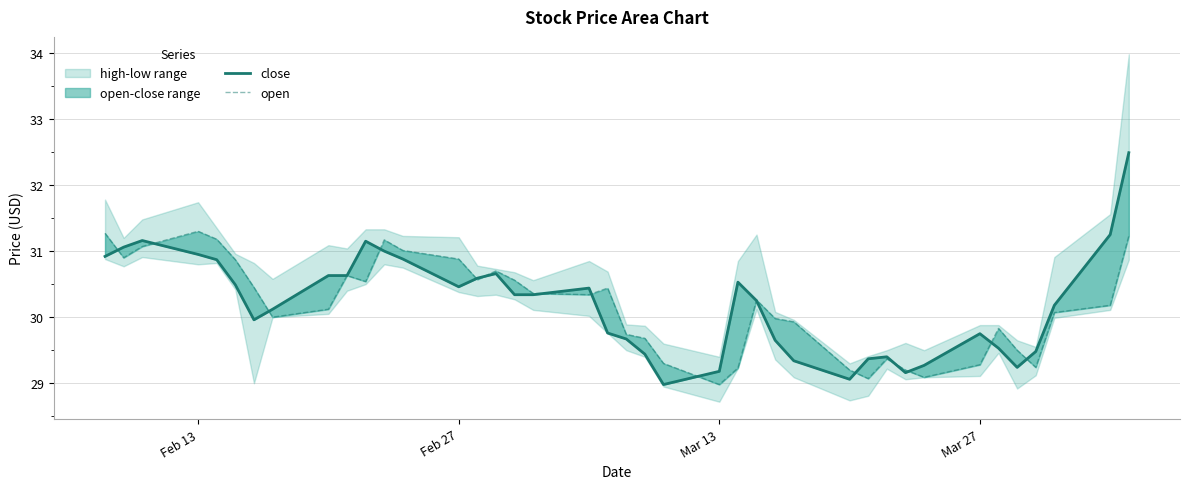

Reading left to right, what are all the values shown in this chart?

close: 30.9	31.1	31.2	30.9	30.9	30.5	30.0	30.1	30.6	30.6	31.1	31.0	30.9	30.5	30.6	30.7	30.3	30.3	30.4	29.8	29.7	29.4	29.0	29.2	30.5	30.2	29.6	29.3	29.1	29.4	29.4	29.2	29.3	29.8	29.5	29.2	29.5	30.2	31.2	32.5
open: 31.3	30.9	31.1	31.3	31.2	30.9	30.4	30.0	30.1	30.6	30.5	31.2	31.0	30.9	30.6	30.7	30.6	30.4	30.3	30.4	29.7	29.7	29.3	29.0	29.2	30.3	30.0	29.9	29.2	29.1	29.4	29.2	29.1	29.3	29.8	29.5	29.2	30.1	30.2	31.2